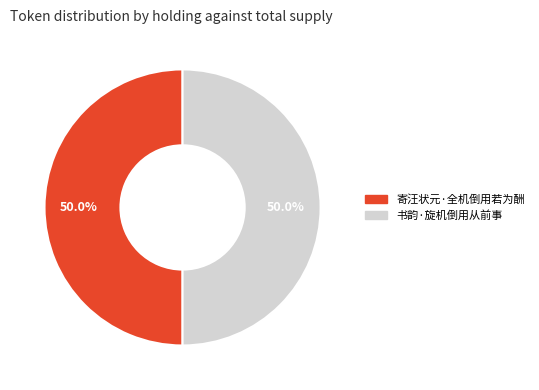

Approximately how many times larger is the value at 寄汪状元·全机倒用若为酬 compared to 书韵·旋机倒用从前事?

1.0